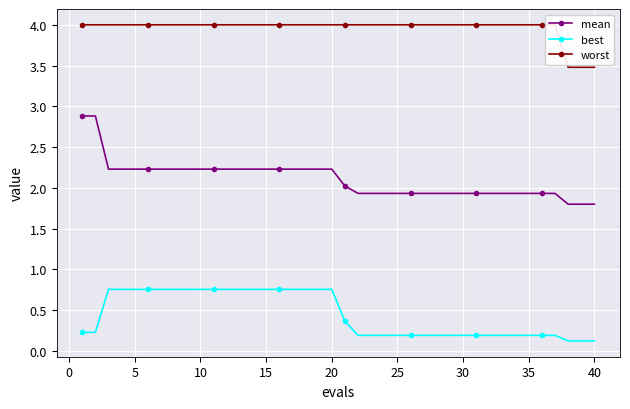

True or false: best has a value of 0.4 at 15.

False